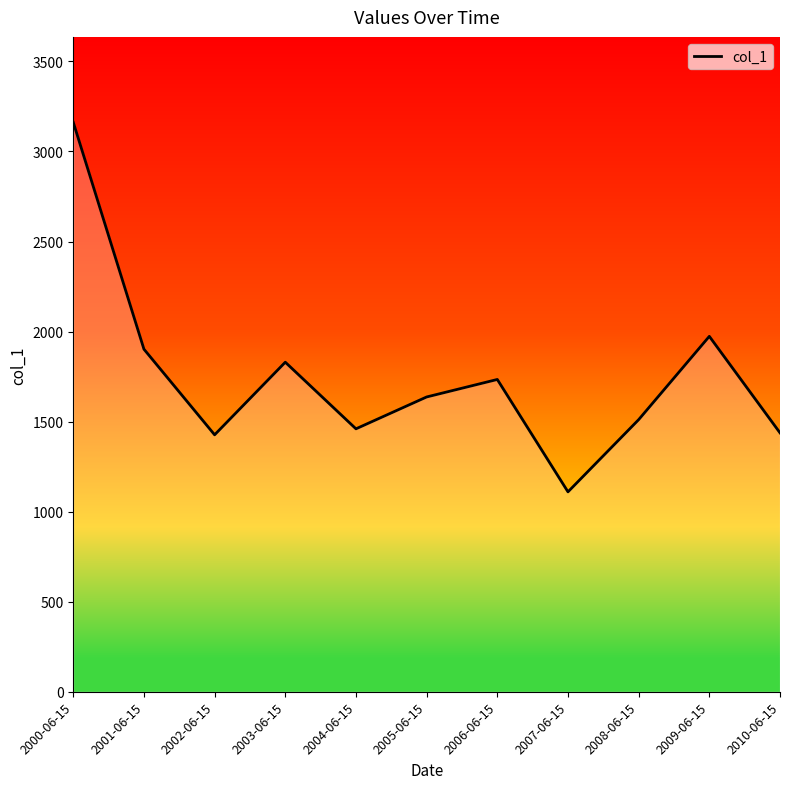

What is the difference between the values at 2008-06-15 and 2002-06-15?

84.1